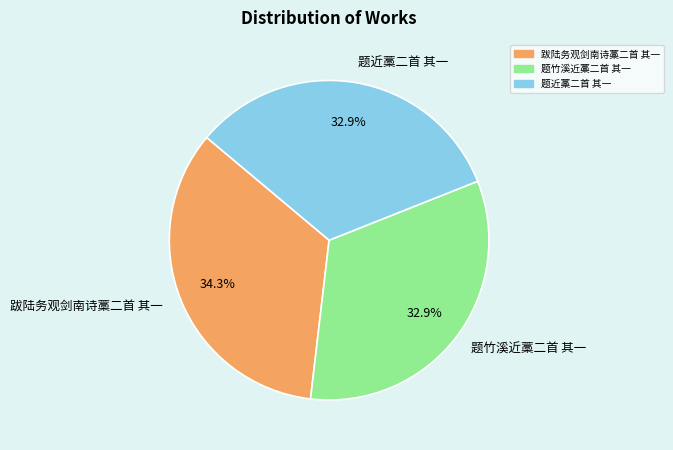

Is there any slice that represents more than half of the pie?

No